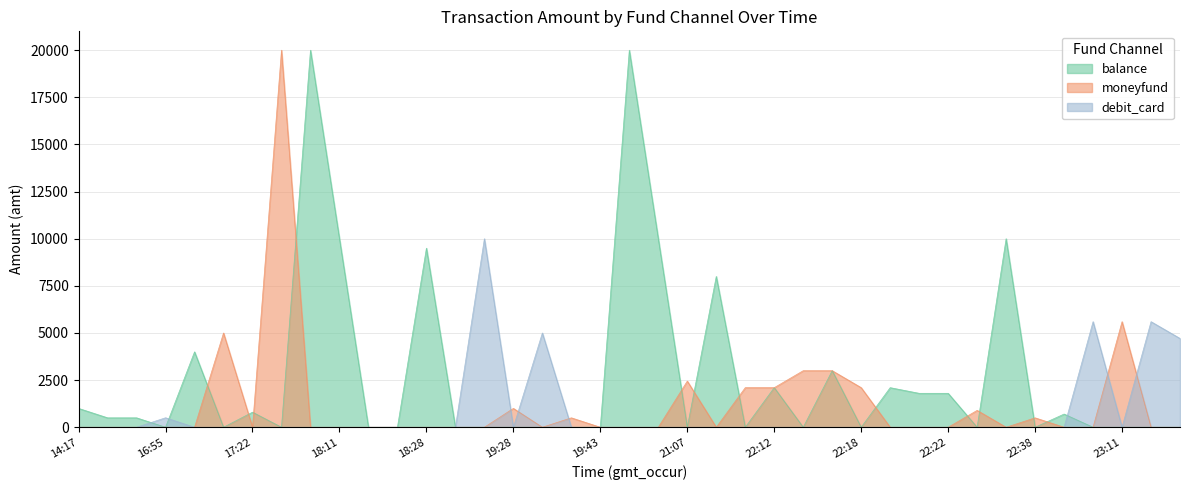

At which category is the sum across all series the highest?

17:31